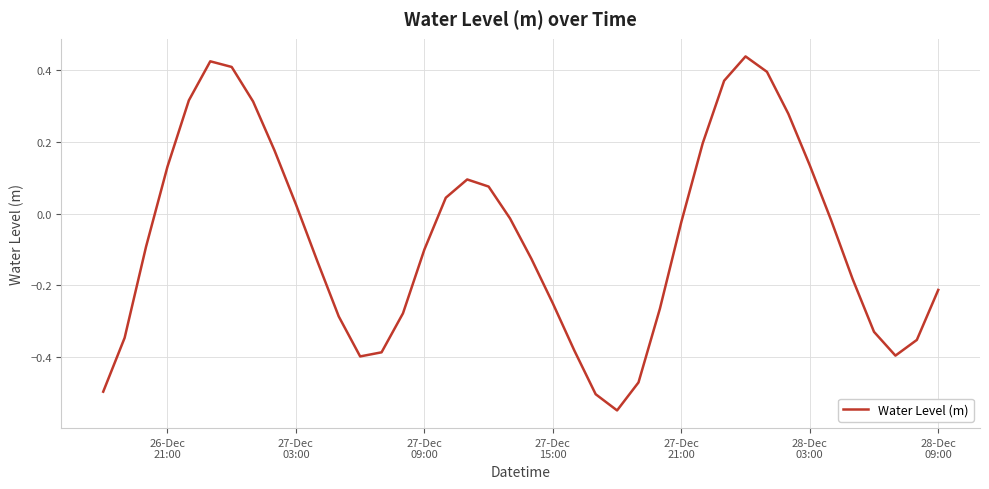

Is this an area chart (filled region under the line)?

No